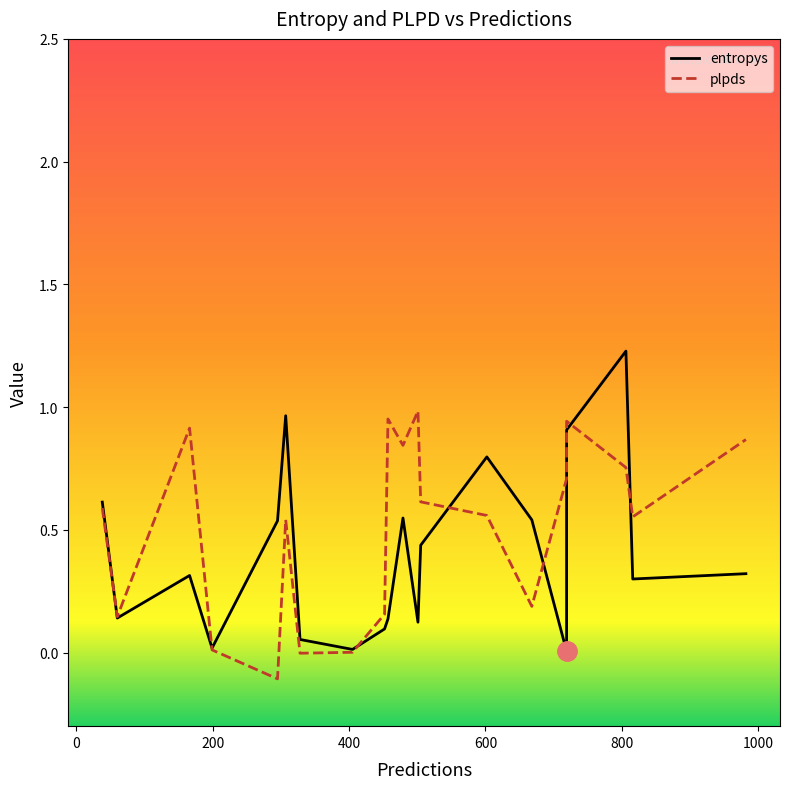

What is the difference between the maximum and minimum values in the entropys series?

1.2